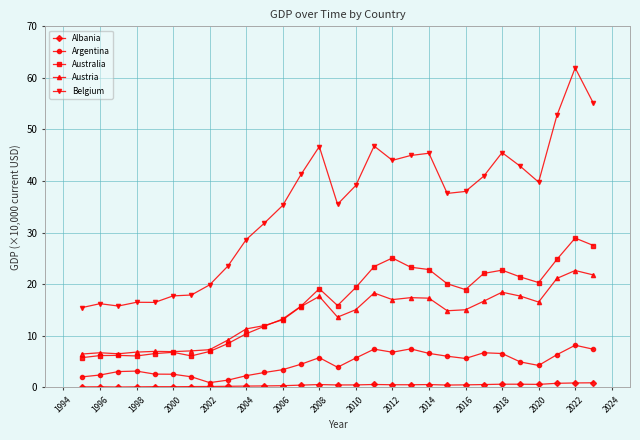

List the series in order of their peak value, highest first.

Belgium, Australia, Austria, Argentina, Albania